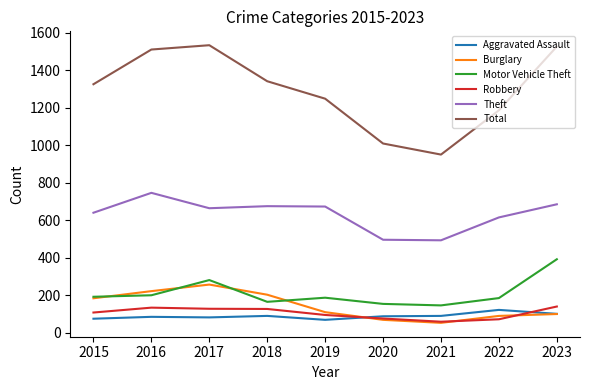

Where is the first local maximum for Theft?

2016